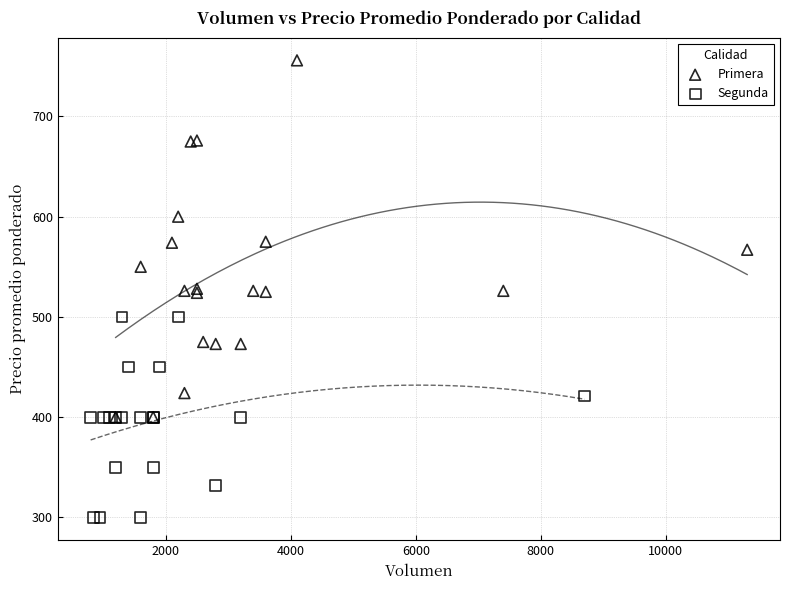

Which series contains the lowest Y value?

Segunda